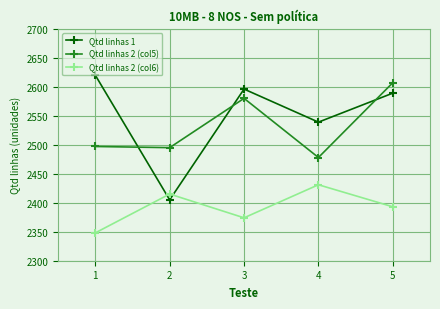

Reading right to left, list all the values displayed in this chart.

Qtd linhas 1: 2589	2539	2596	2405	2620
Qtd linhas 2 (col5): 2607	2478	2580	2495	2497
Qtd linhas 2 (col6): 2393	2431	2374	2415	2348